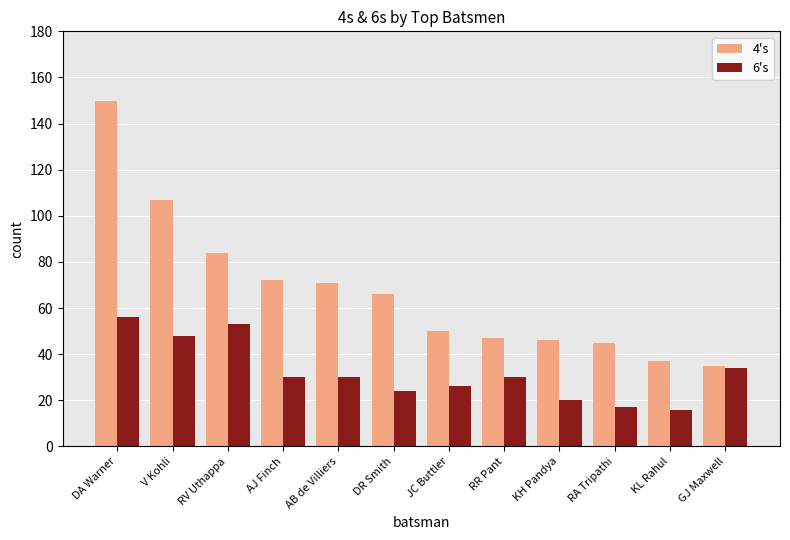

Reading right to left, what are all the values shown in this chart?

4's: GJ Maxwell=35	KL Rahul=37	RA Tripathi=45	KH Pandya=46	RR Pant=47	JC Buttler=50	DR Smith=66	AB de Villiers=71	AJ Finch=72	RV Uthappa=84	V Kohli=107	DA Warner=150
6's: GJ Maxwell=34	KL Rahul=16	RA Tripathi=17	KH Pandya=20	RR Pant=30	JC Buttler=26	DR Smith=24	AB de Villiers=30	AJ Finch=30	RV Uthappa=53	V Kohli=48	DA Warner=56